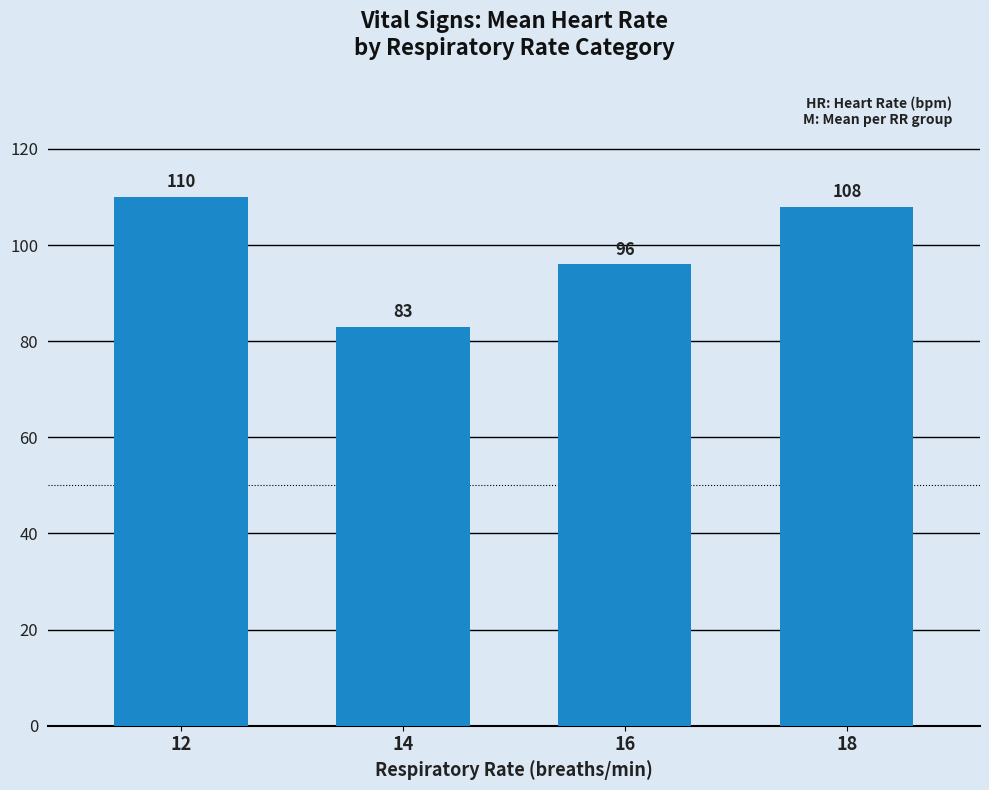

How many data points are less than 108?

2